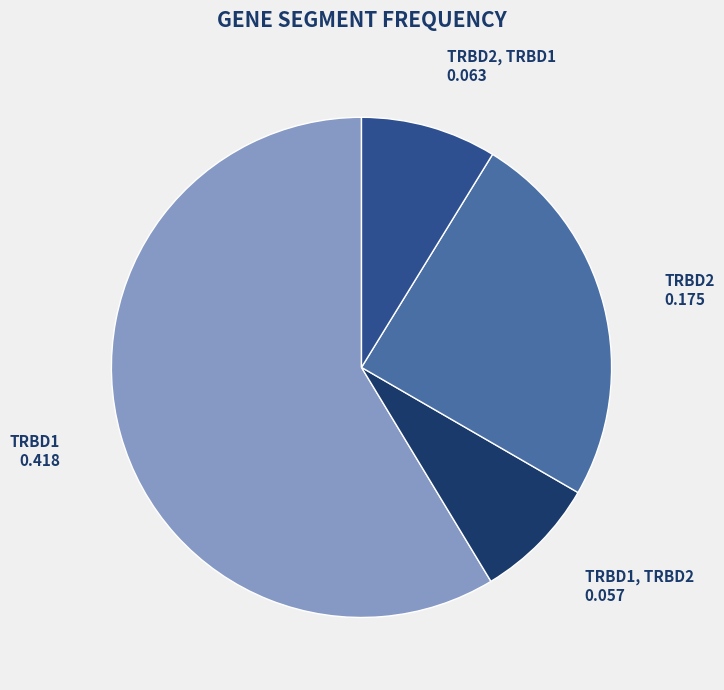

Rank the categories by value from highest to lowest.

TRBD1, TRBD2, TRBD2, TRBD1, TRBD1, TRBD2